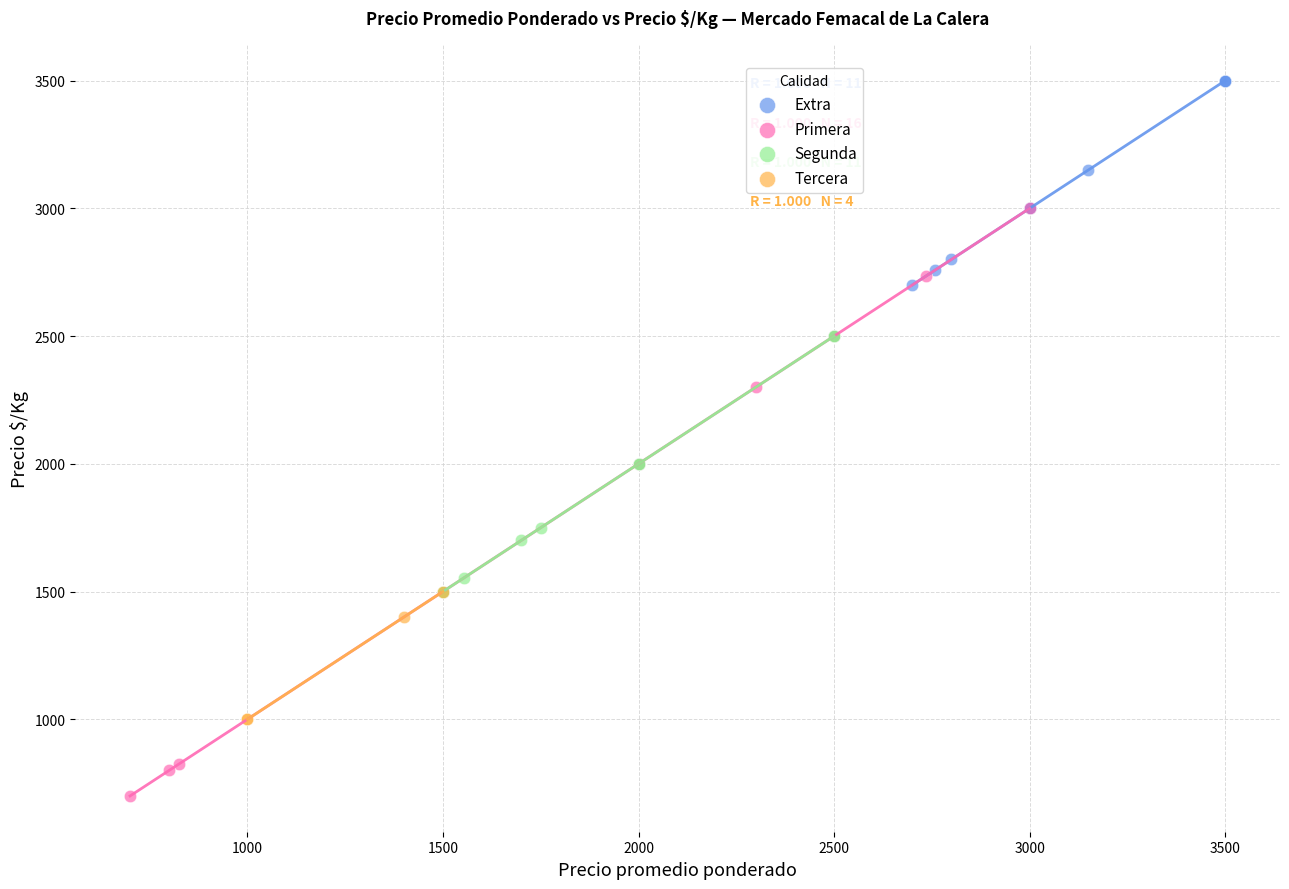

Which series reaches the maximum Y coordinate?

Extra